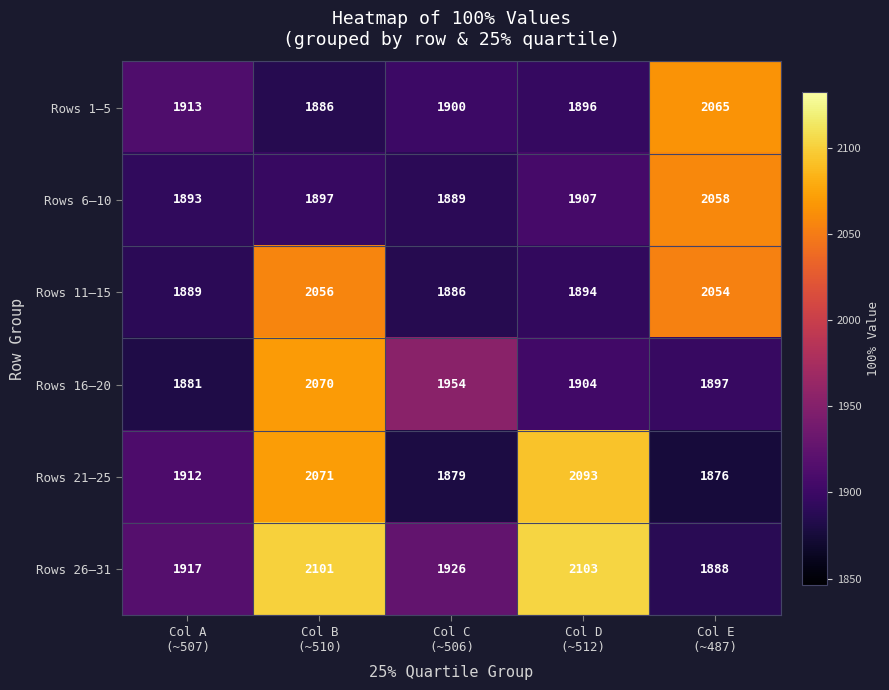

How many distinct data groups are displayed?

6